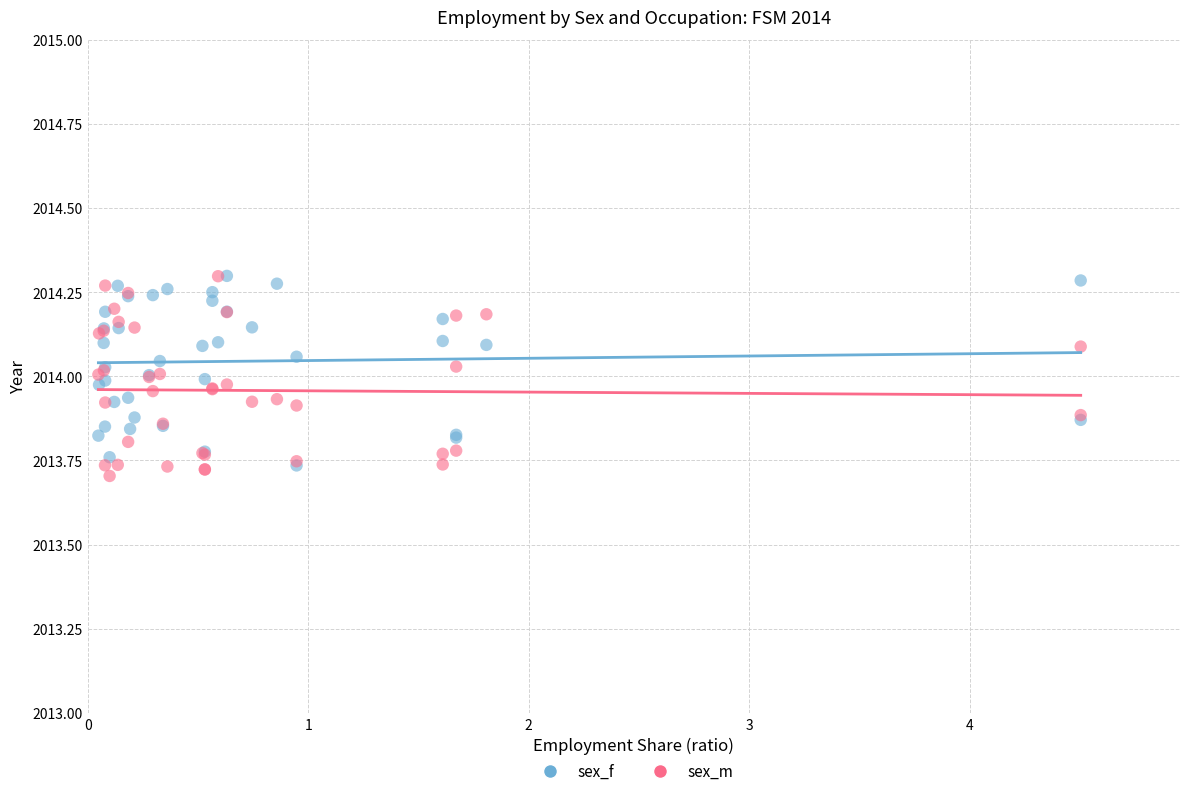

What are all the series names shown in the legend?

sex_f, sex_m